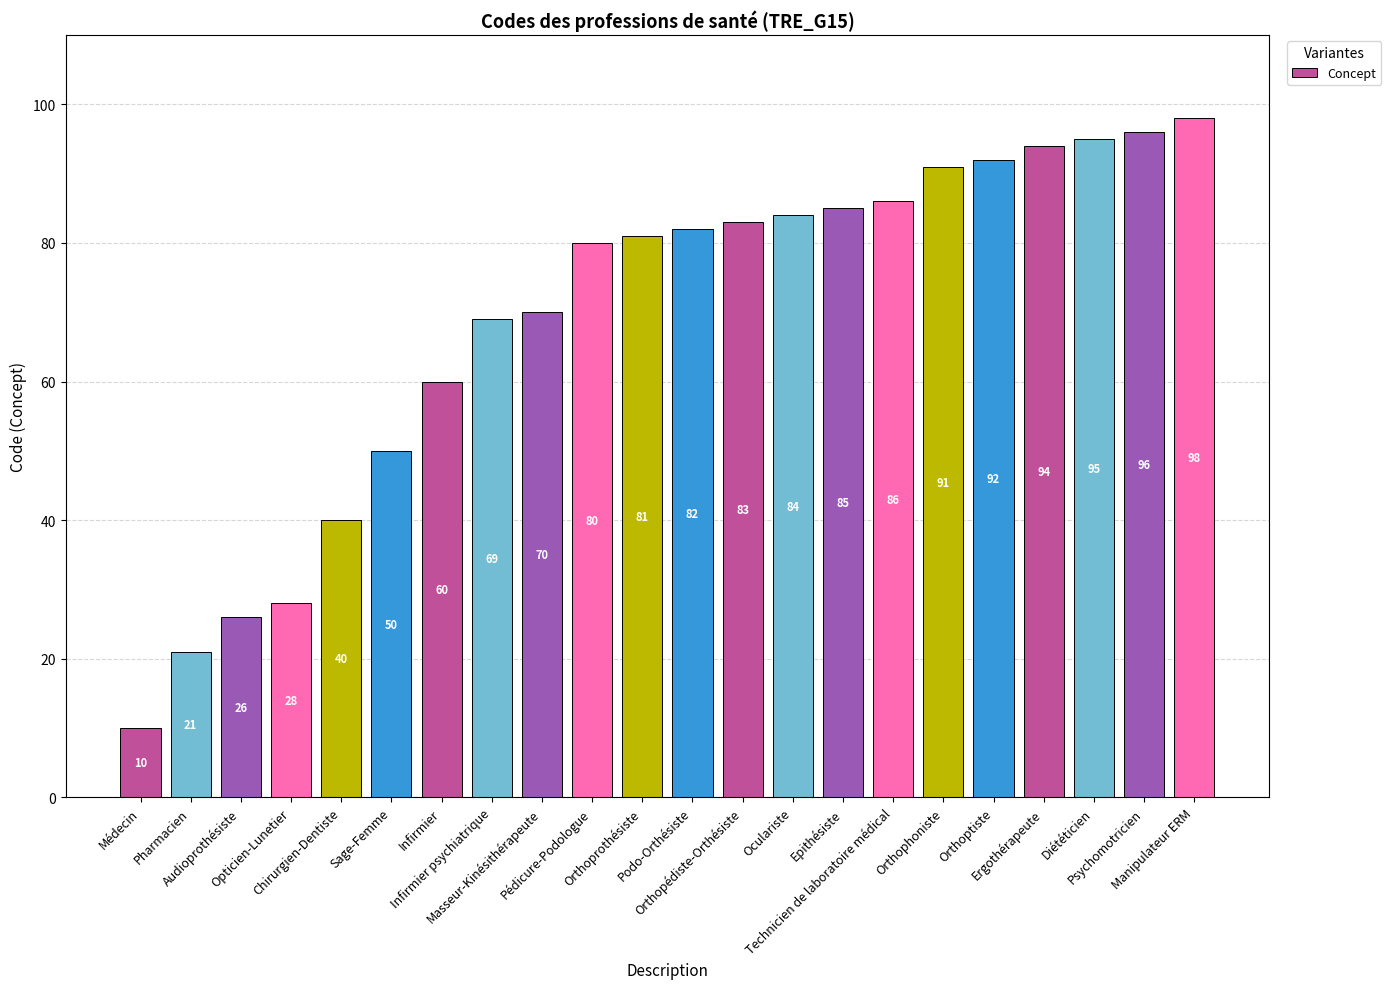

Is it true that the value at Infirmier is 33?

False